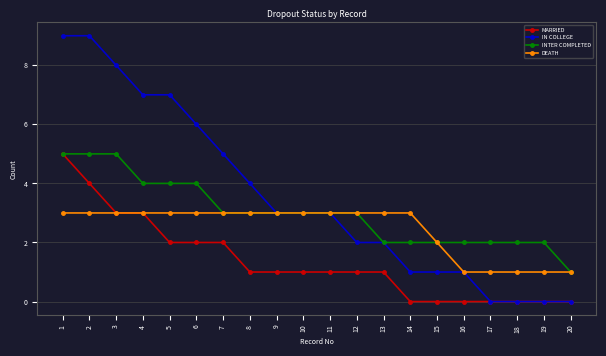

What are all the series names shown in the legend?

MARRIED, IN COLLEGE, INTER COMPLETED, DEATH